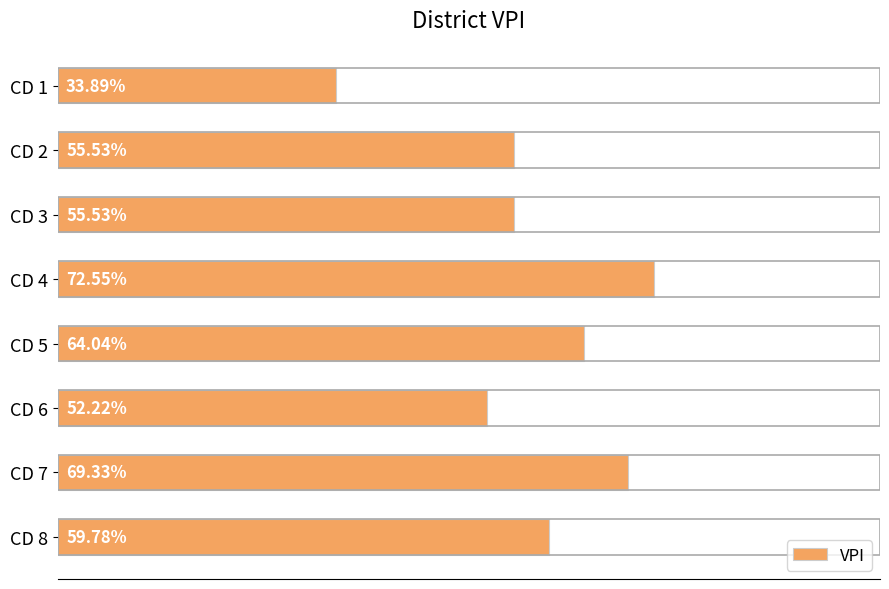

What is the difference between the maximum and minimum values?

0.4